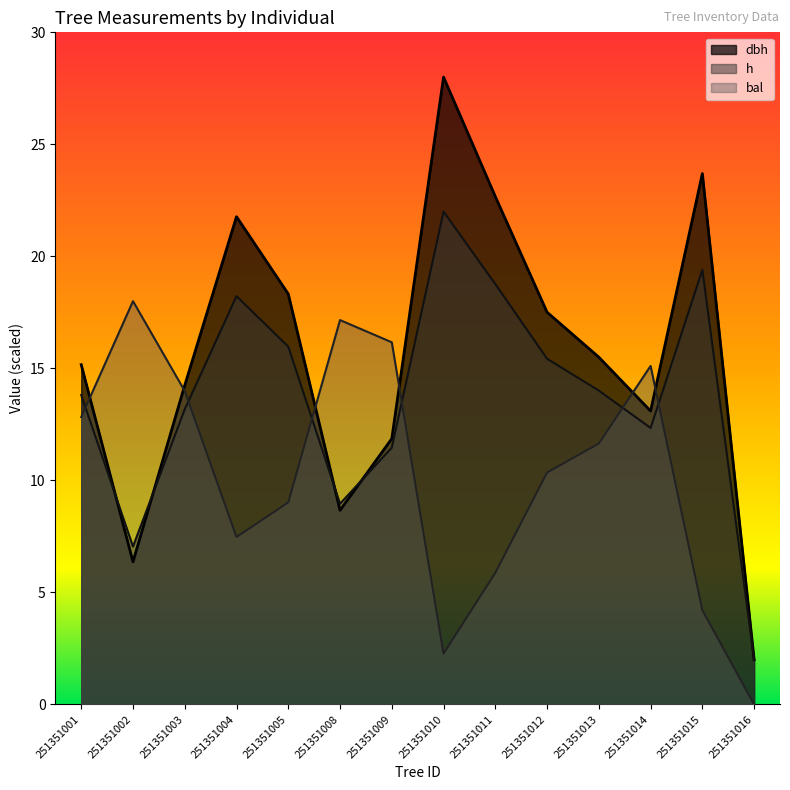

What is the value of the bal point at the 13th from the left?

4.2